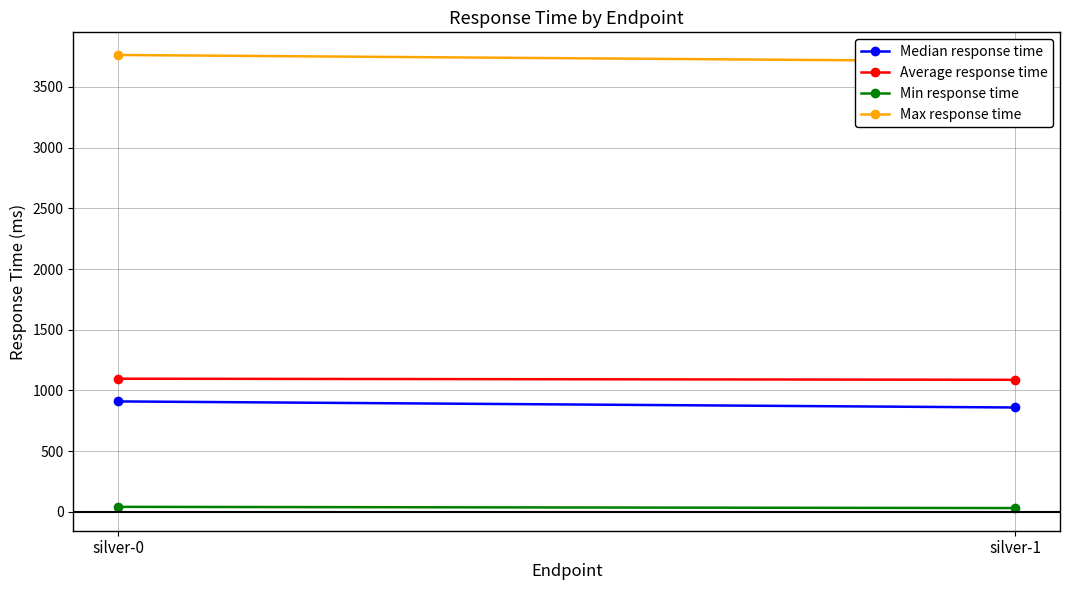

What is the maximum value for Average response time?

1097